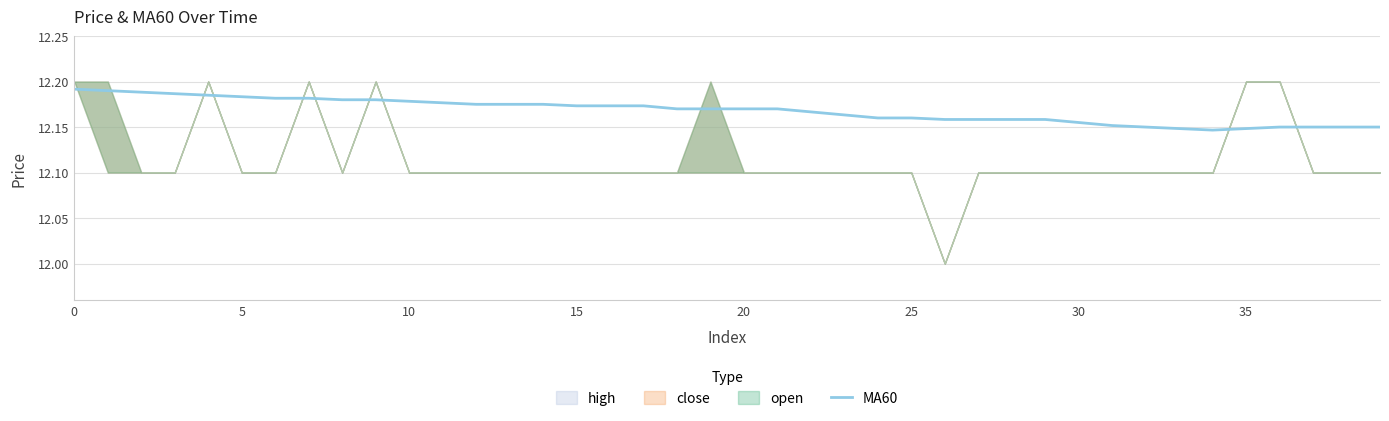

Read the value at 11.

12.2